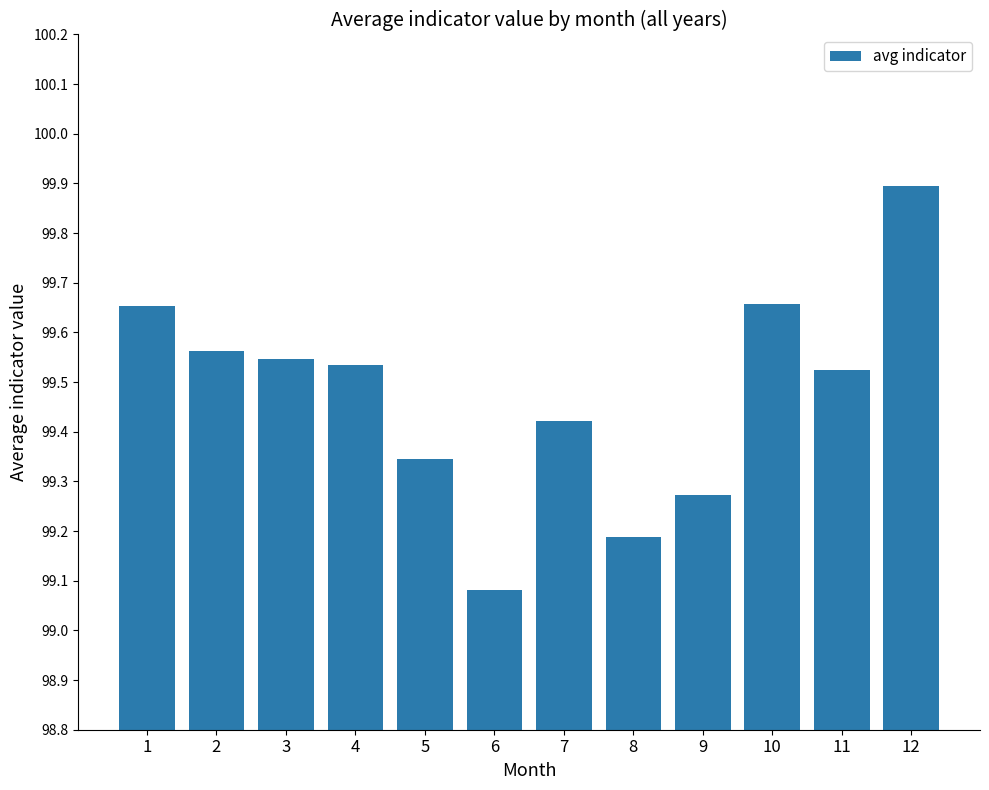

The value at 1 is 157.5. True or false?

False